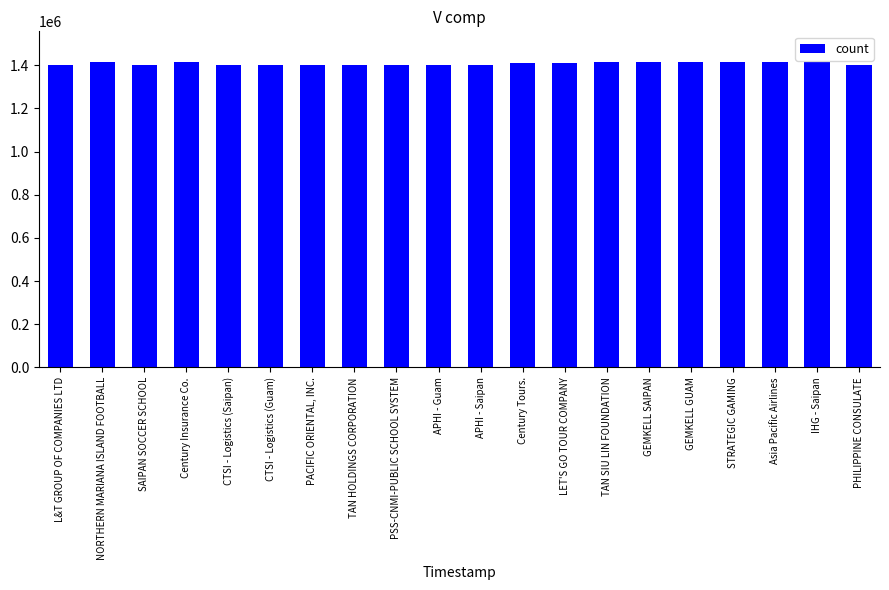

What is the sum of the values at NORTHERN MARIANA ISLAND FOOTBALL and PHILIPPINE CONSULATE?

2814396